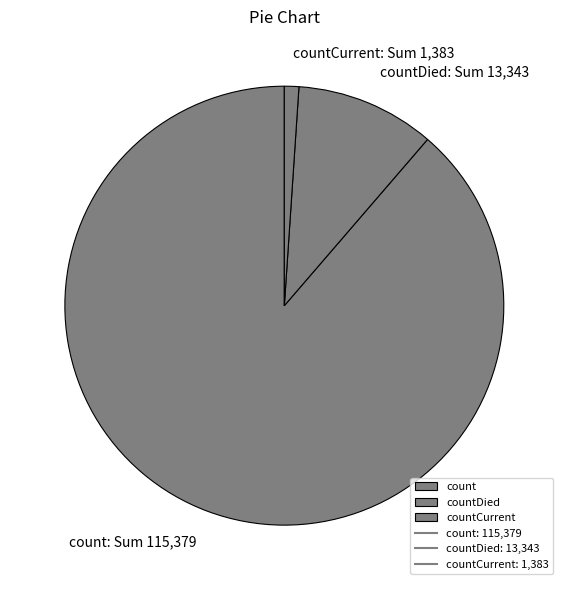

Which category has the biggest portion of the pie?

count